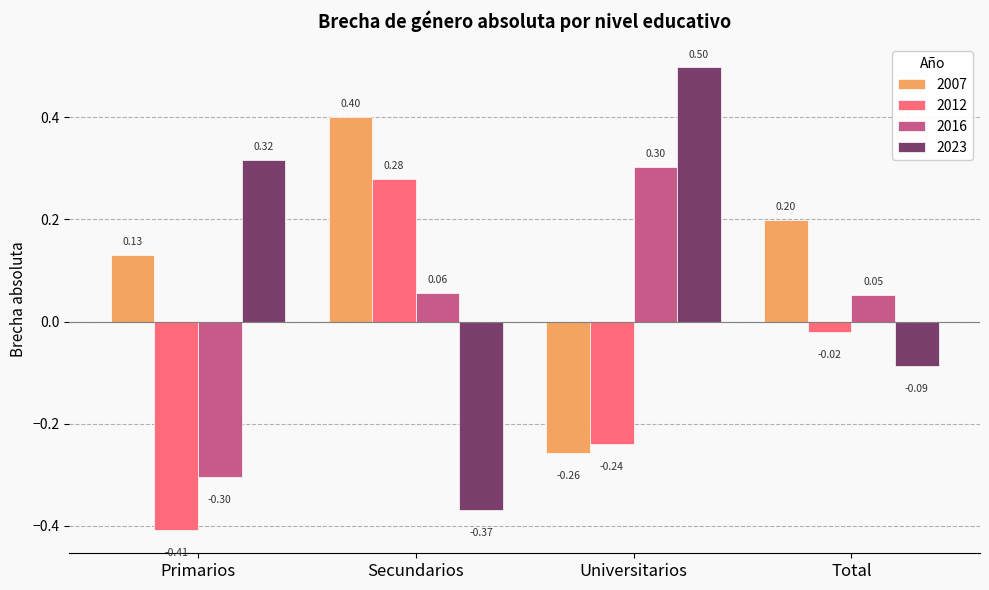

How many values in the 2016 series exceed 0?

3